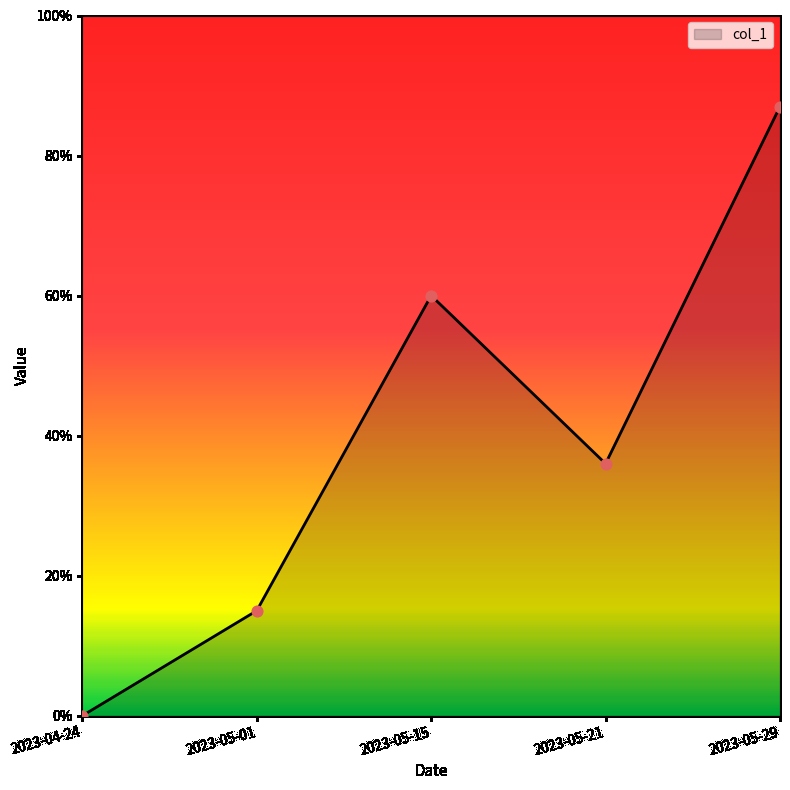

Which has a higher value, 2023-04-24 or 2023-05-21?

2023-05-21